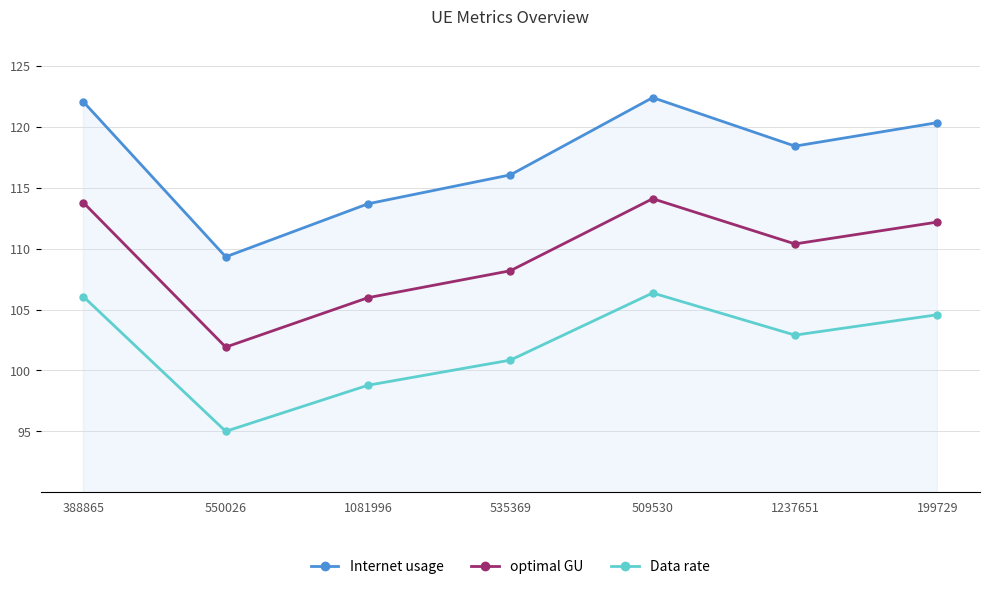

What is the label of the 2nd point from the right?

1237651